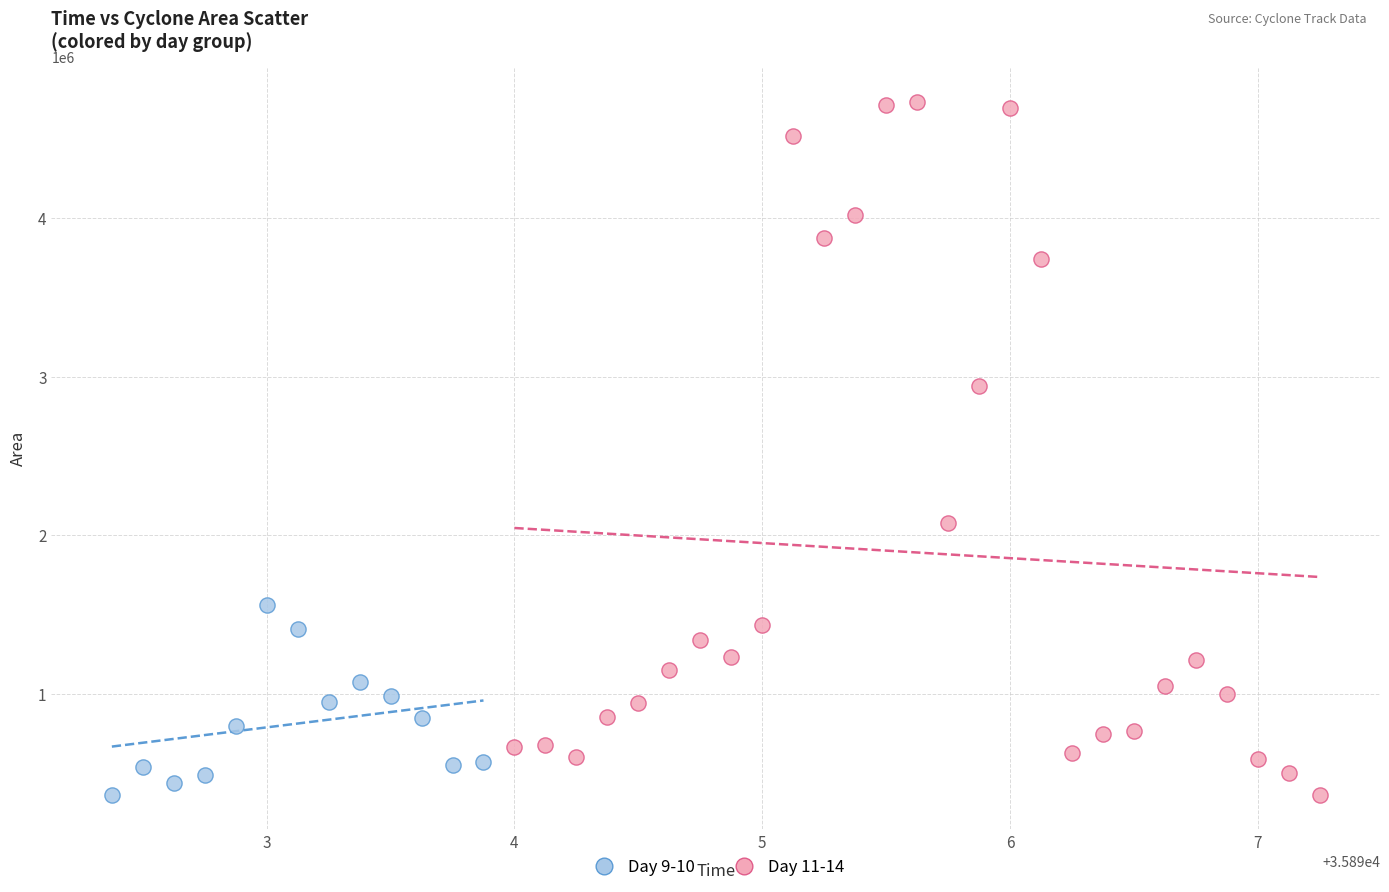

What are all the series names shown in the legend?

Day 9-10, Day 11-14